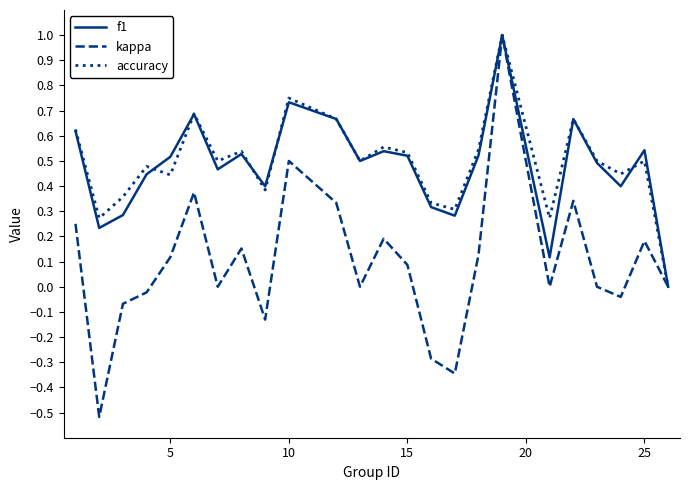

What is the maximum value for f1?

1.0